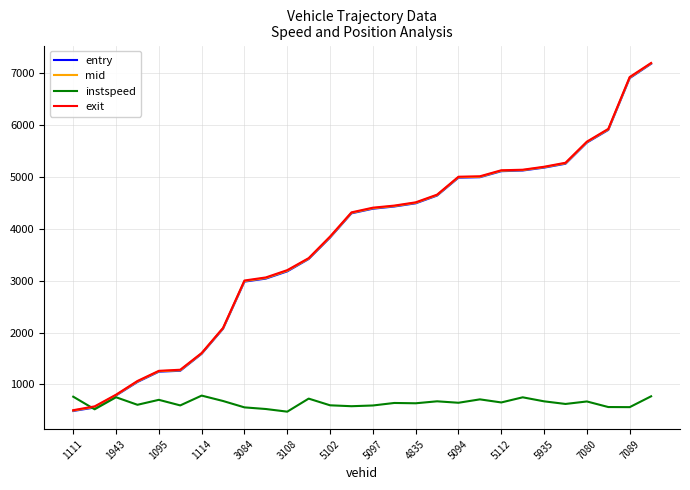

What is the greatest value displayed?

7195.9